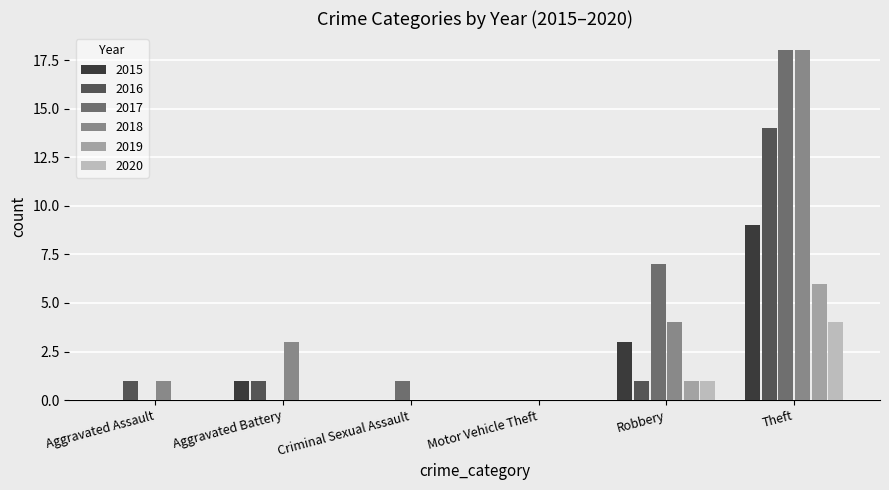

Which series changed the most between Aggravated Assault and Robbery?

2017